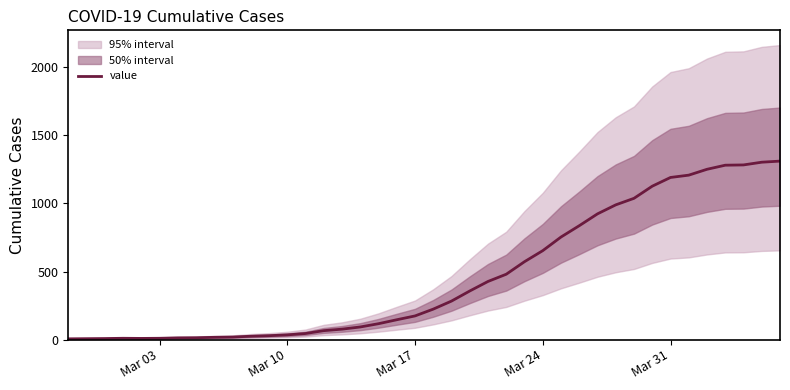

Reading left to right, extract all data points from this chart.

6	7	8	10	9	10	13	14	17	19	25	29	35	45	66	77	93	117	146	174	224	283	357	427	480	572	653	753	836	923	989	1037	1126	1190	1207	1250	1280	1282	1302	1310